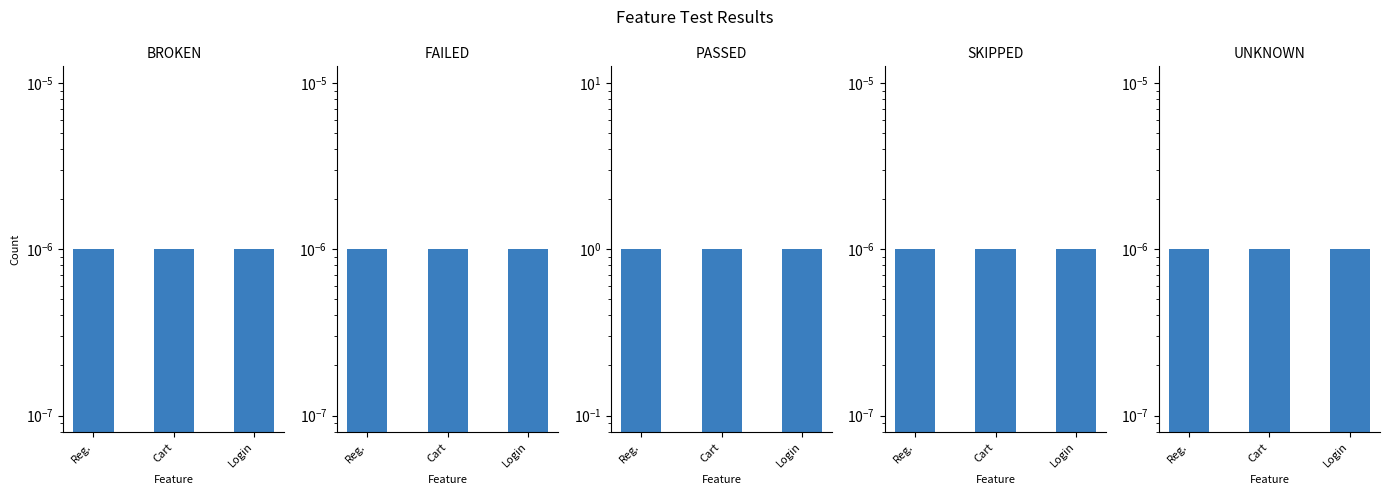

Rank the categories by PASSED value from lowest to highest.

Reg., Cart, Login